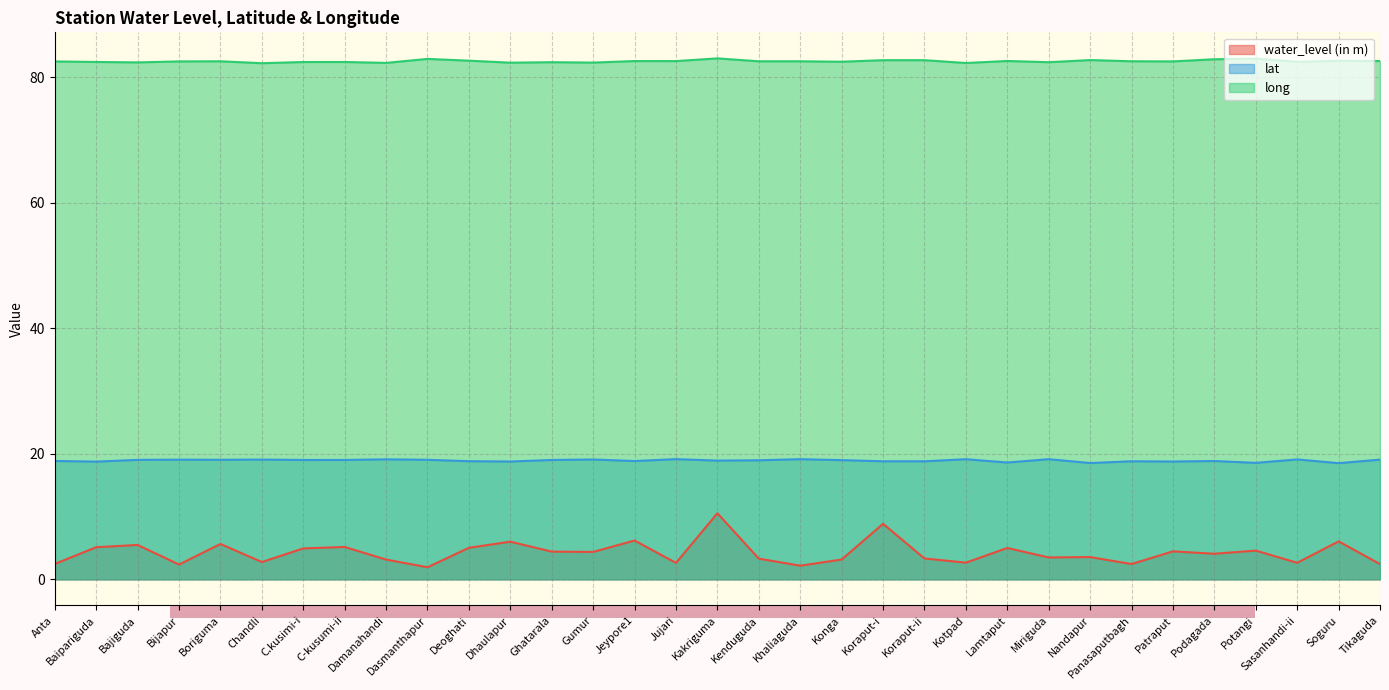

How many data points in water_level (in m) are less than 4?

16